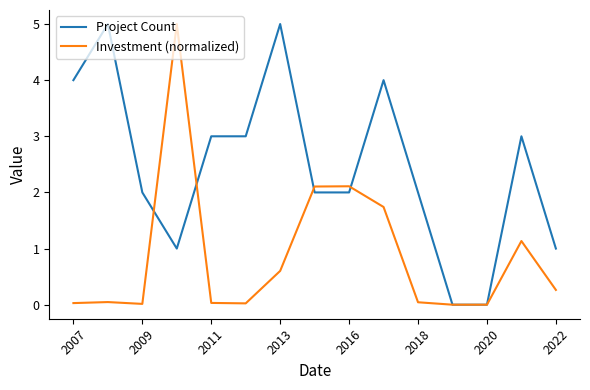

List the series in order of their overall mean, lowest first.

Investment (normalized), Project Count